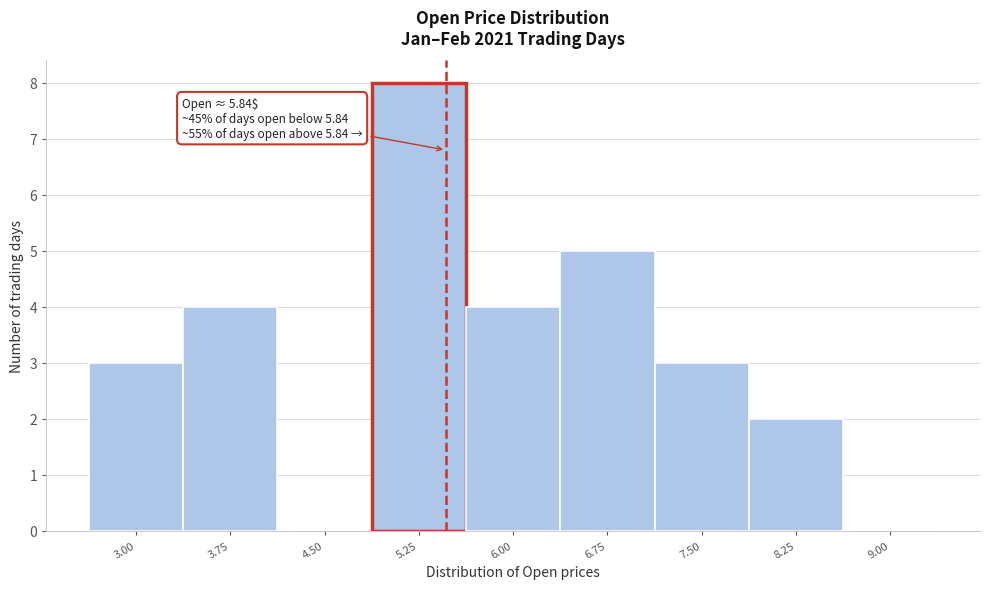

Reading left to right, extract all data points from this chart.

3.00=3	3.75=4	4.50=0	5.25=8	6.00=4	6.75=5	7.50=3	8.25=2	9.00=0